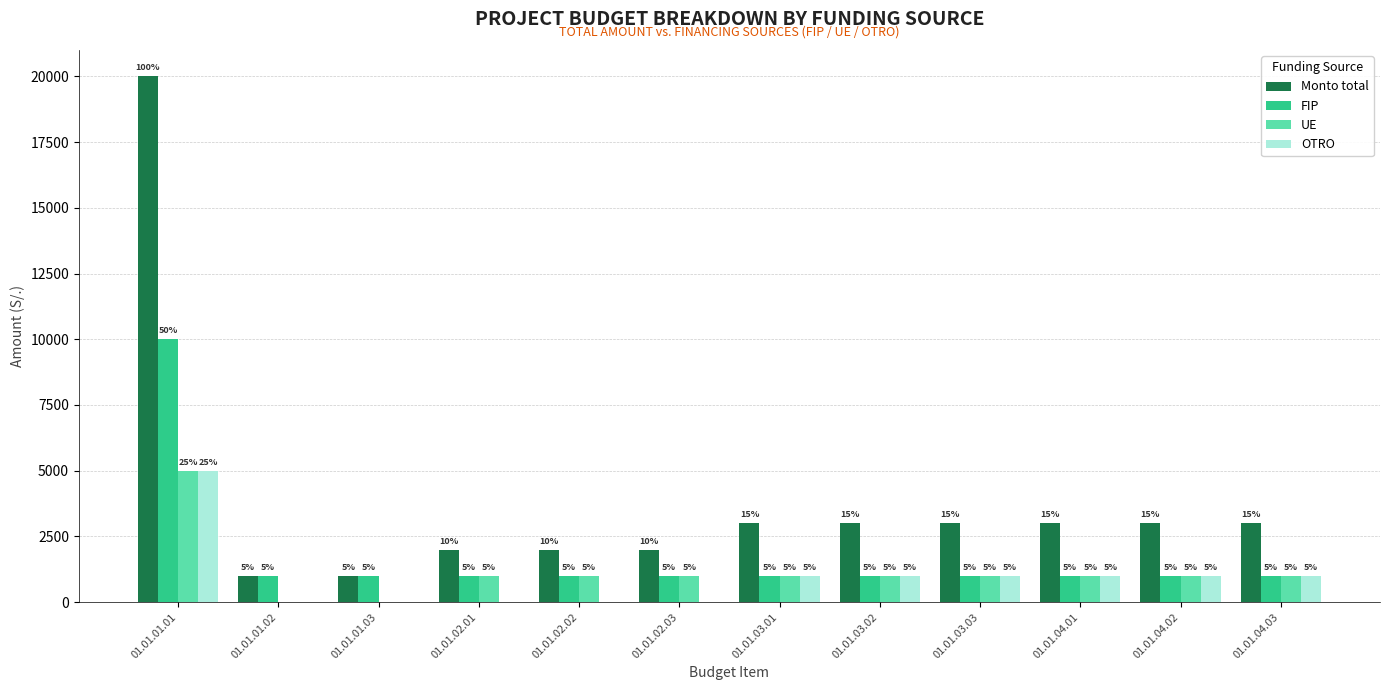

The OTRO series shows 2579 at 01.01.02.02. True or false?

False